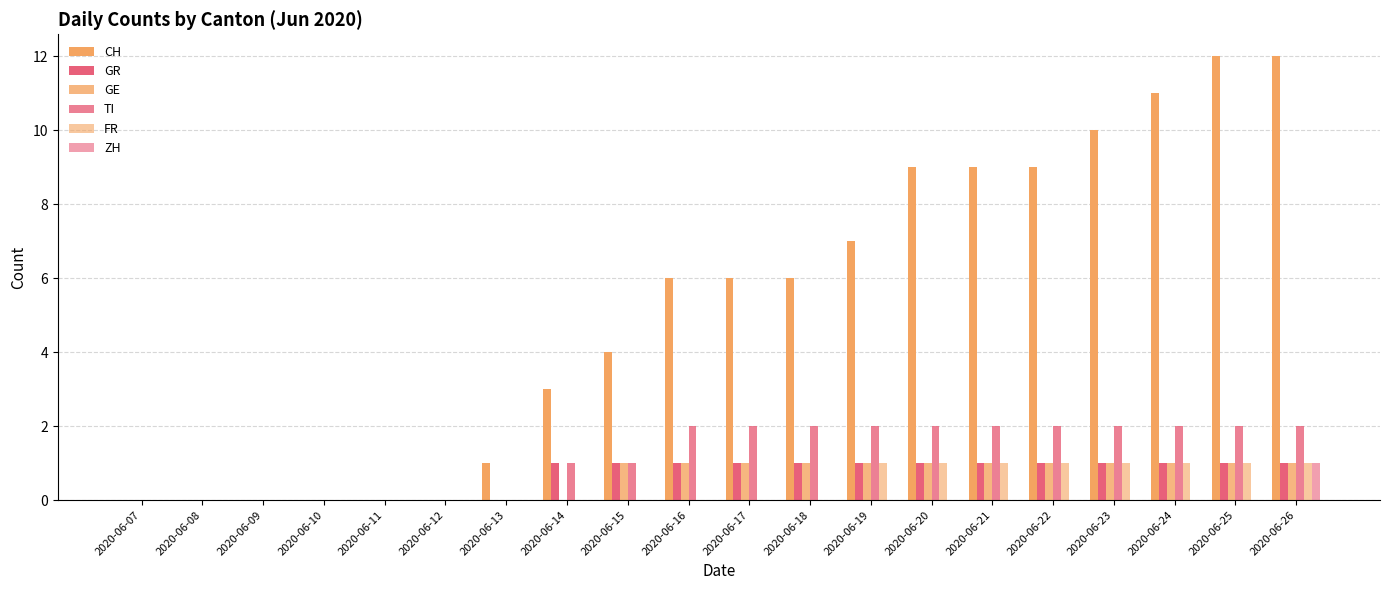

How many distinct data groups are displayed?

6